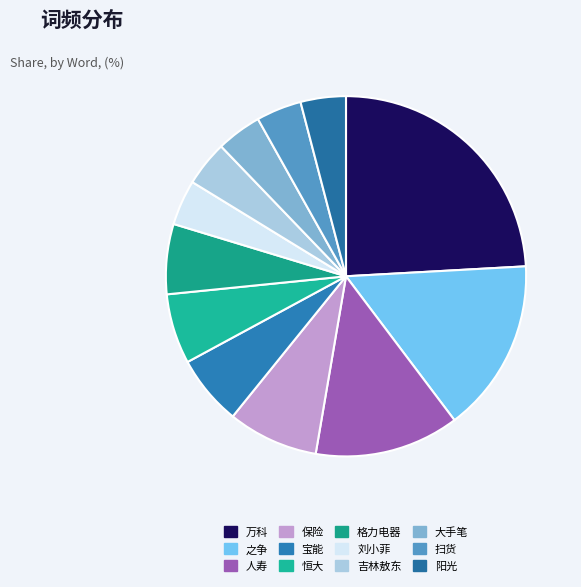

Do 吉林敖东 and 恒大 together represent more than half of the pie?

No